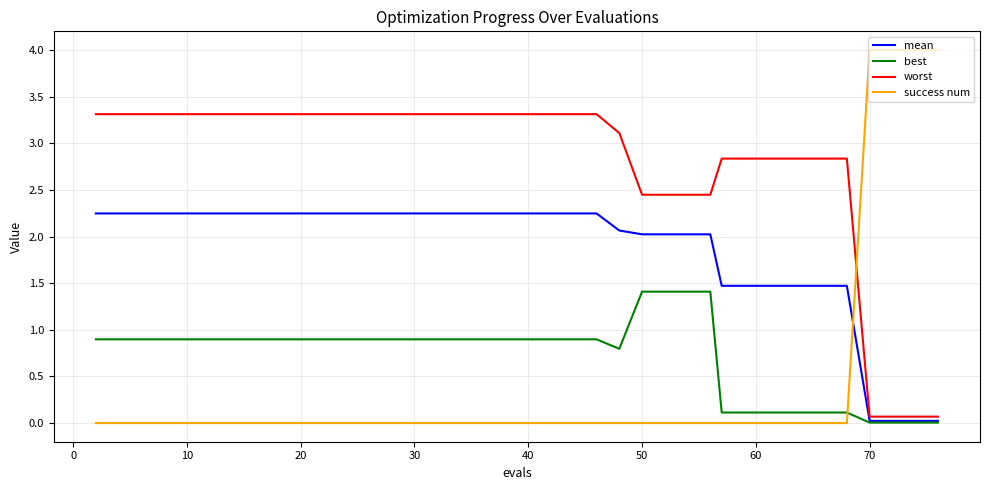

What is the difference between the second highest and second lowest values in the worst series?

3.2